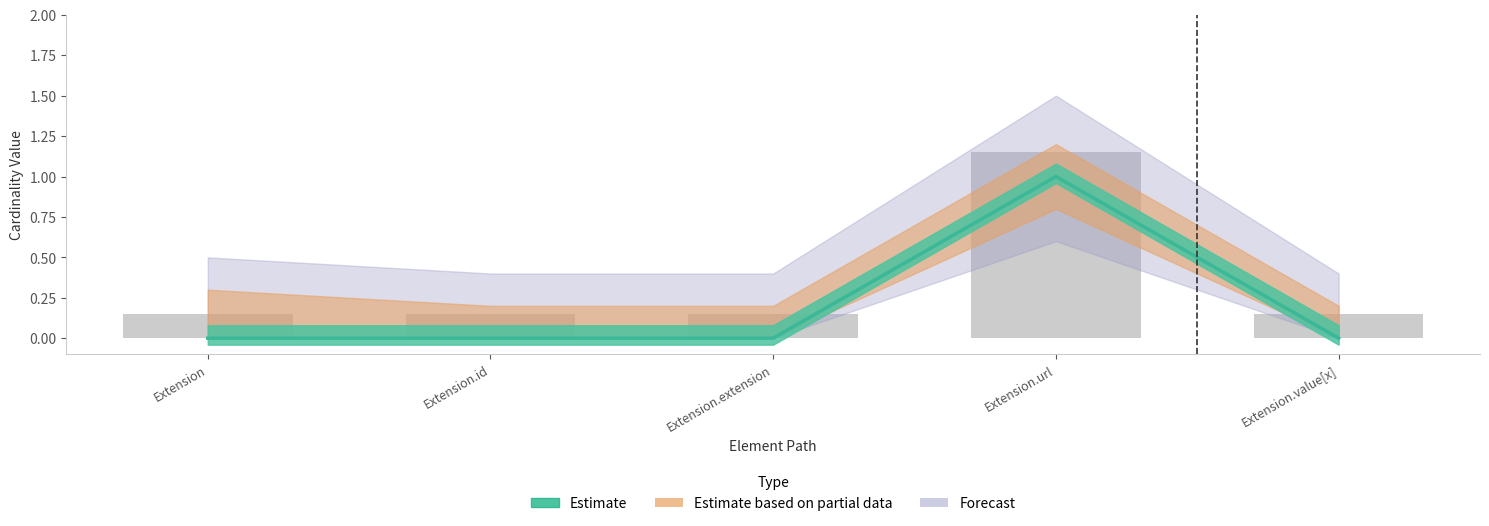

What is the label of the 2nd bar from the left?

Extension.id